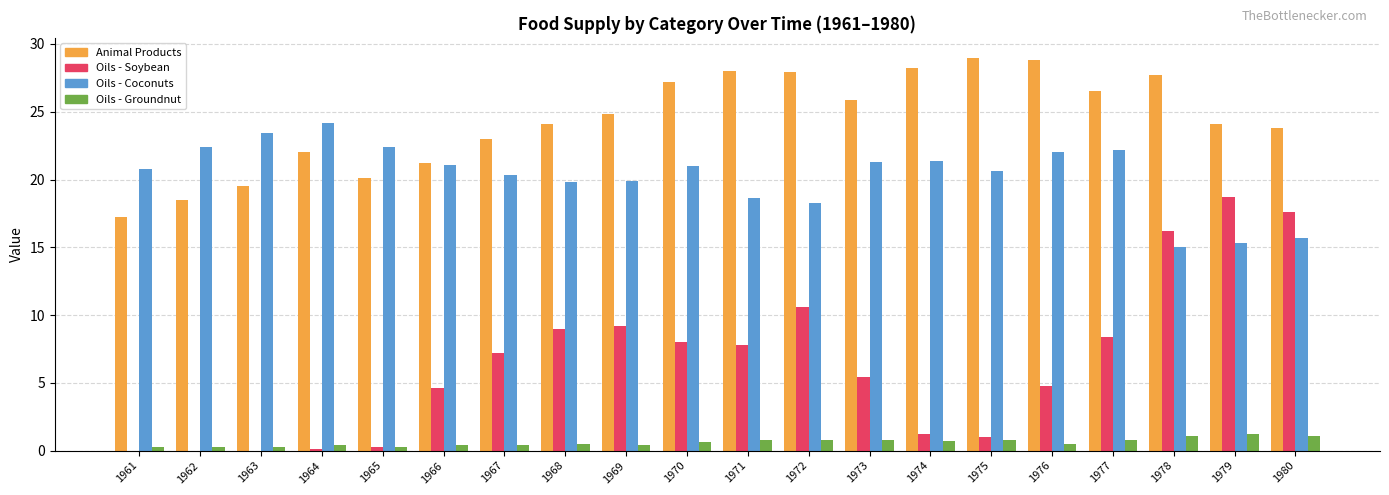

What is the maximum value shown in the chart?

29.0